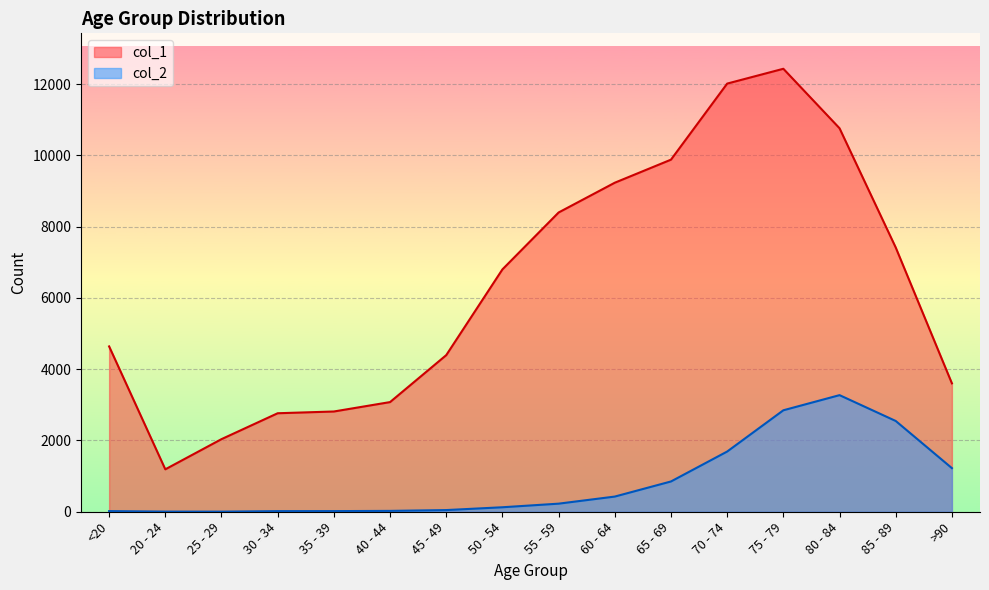

At which category does col_2 reach its first local valley?

25 - 29